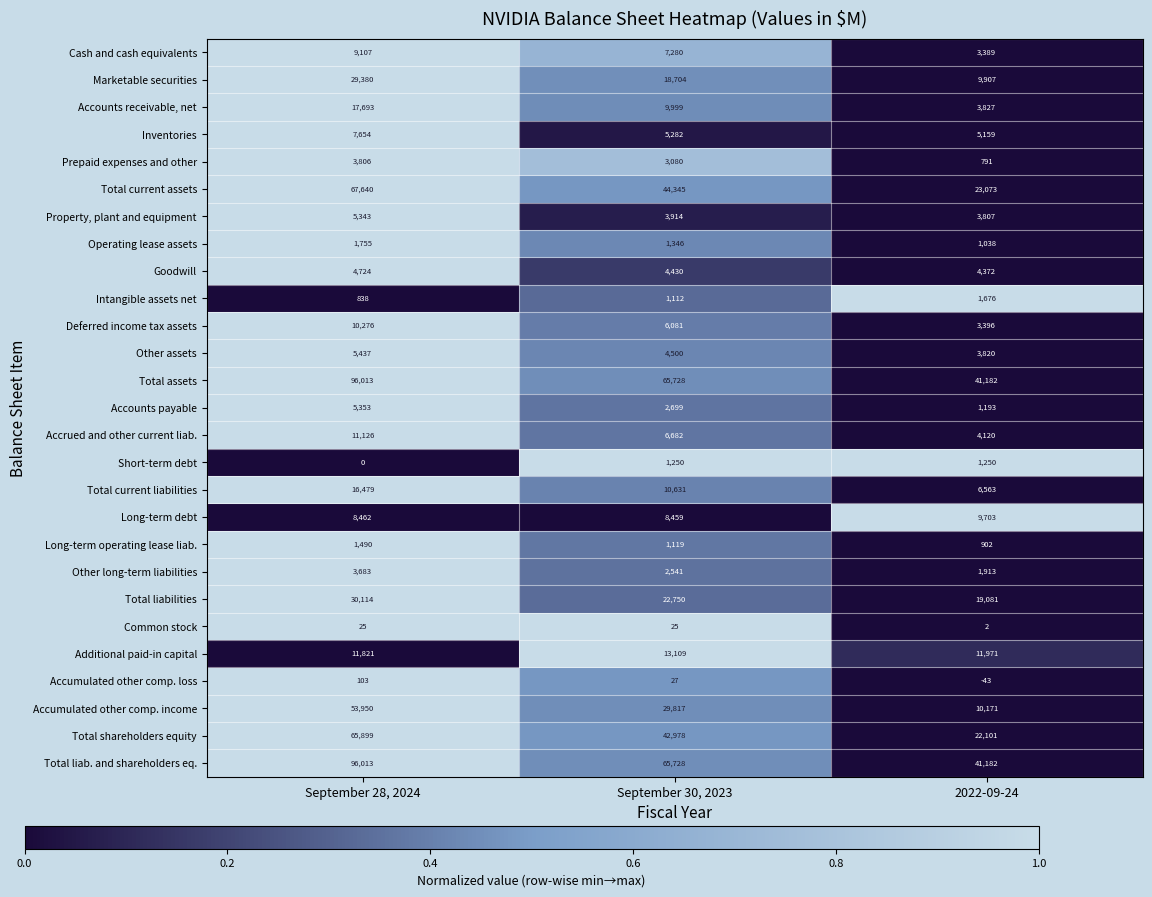

What is the difference between the maximum and minimum values in the Total assets series?

54831